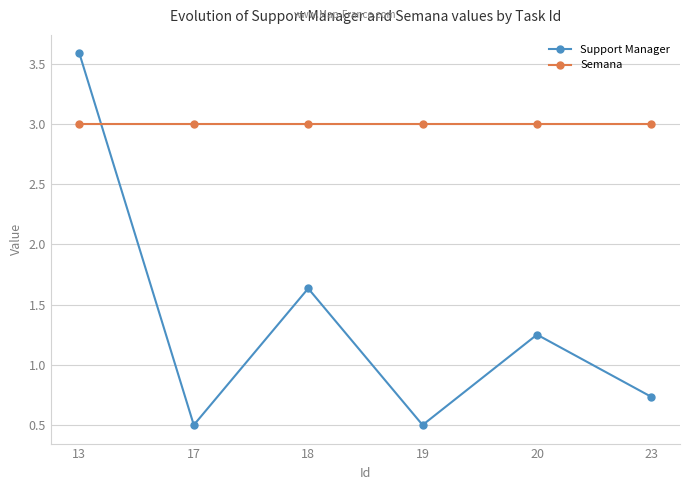

How many intersections are there between Semana and Support Manager?

1